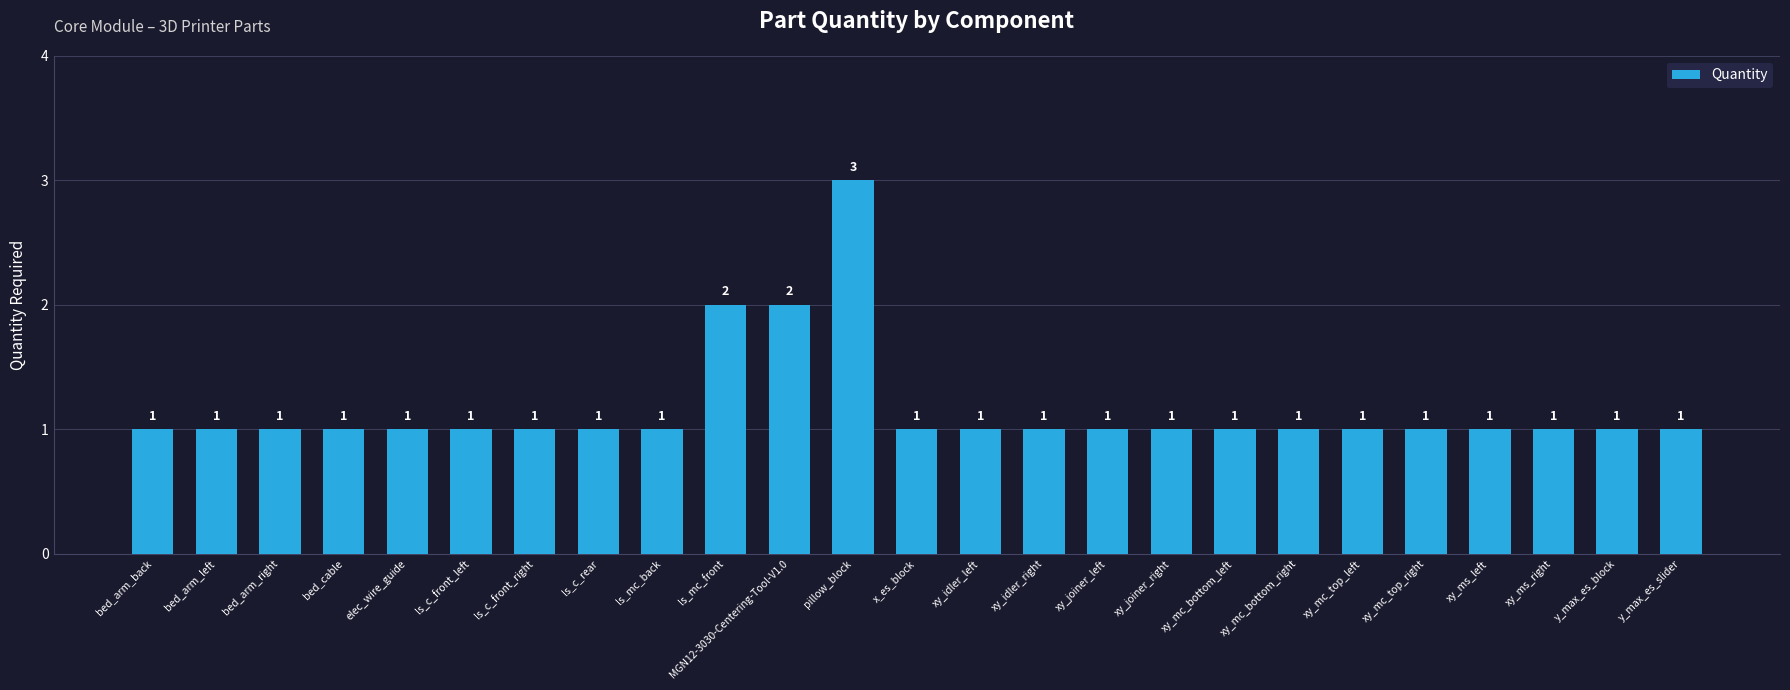

The value at xy_joiner_right is 0. True or false?

False